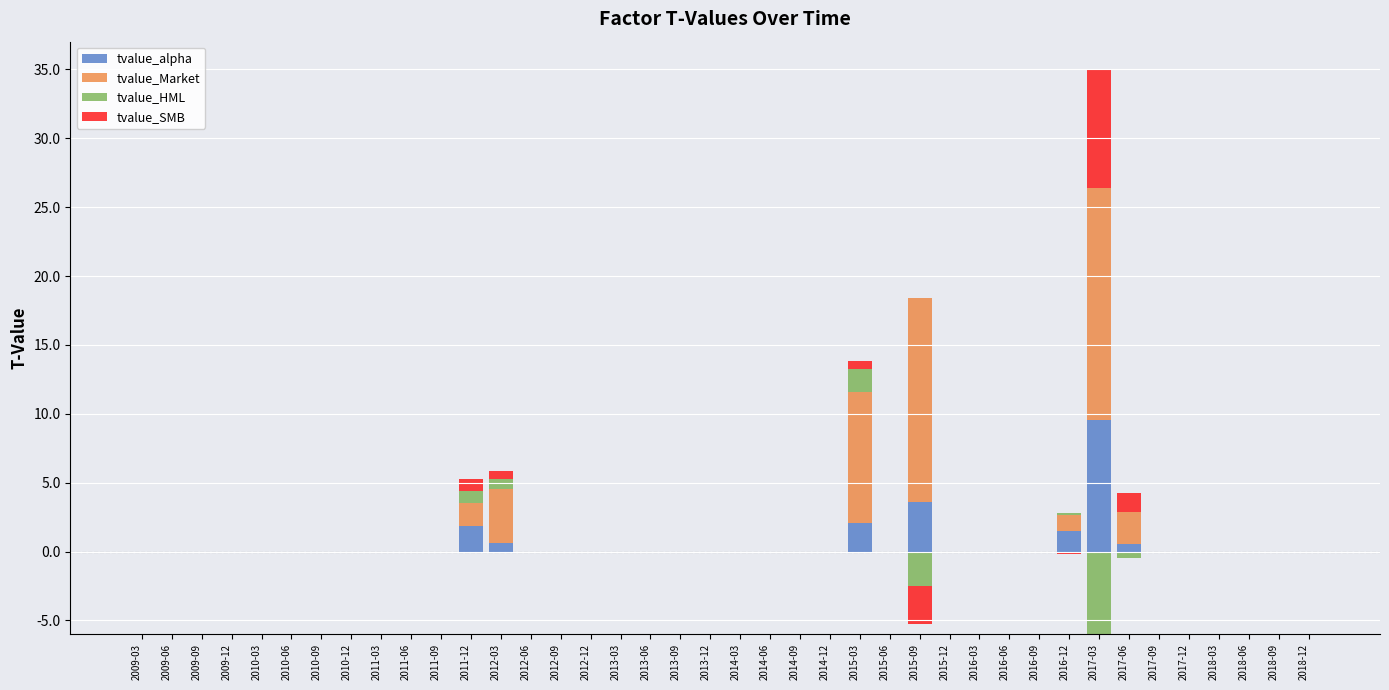

List the series in order of their overall mean, highest first.

tvalue_Market, tvalue_alpha, tvalue_SMB, tvalue_HML